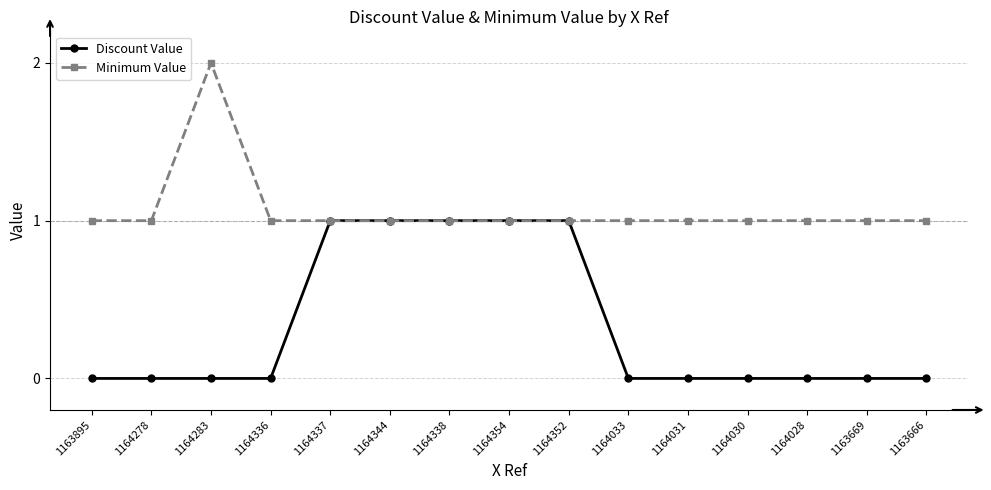

Does the chart display data point markers on the line(s)?

Yes